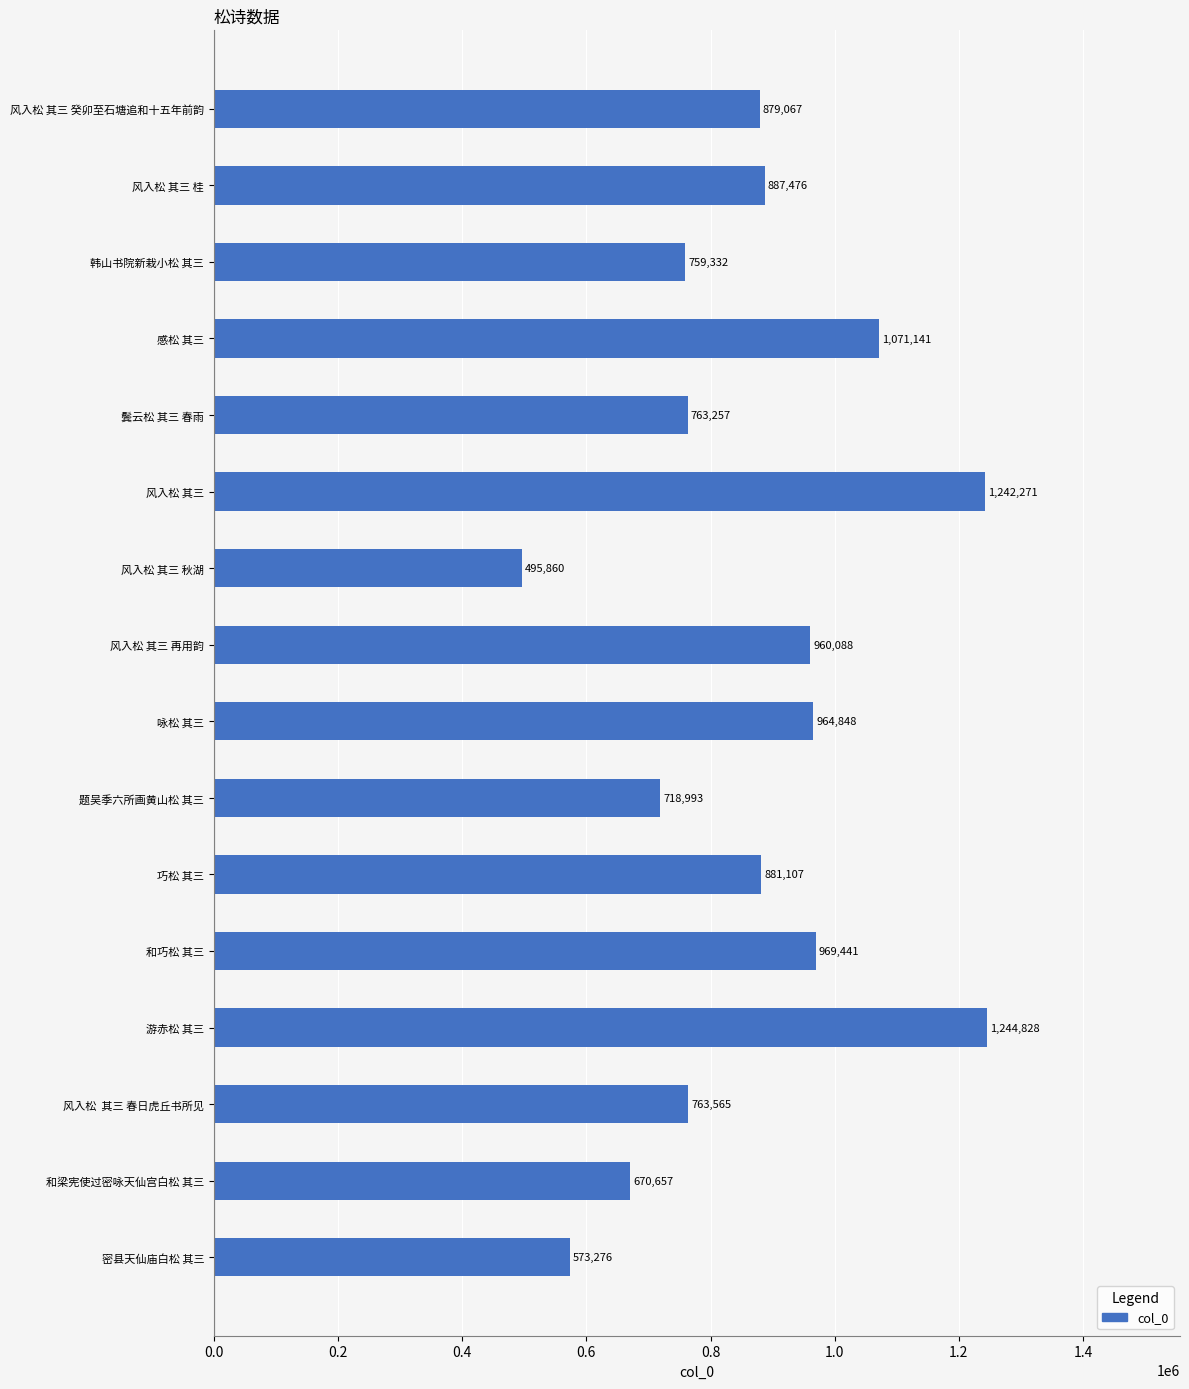

The chart shows a value of 663764 at 风入松 其三 秋湖. True or false?

False